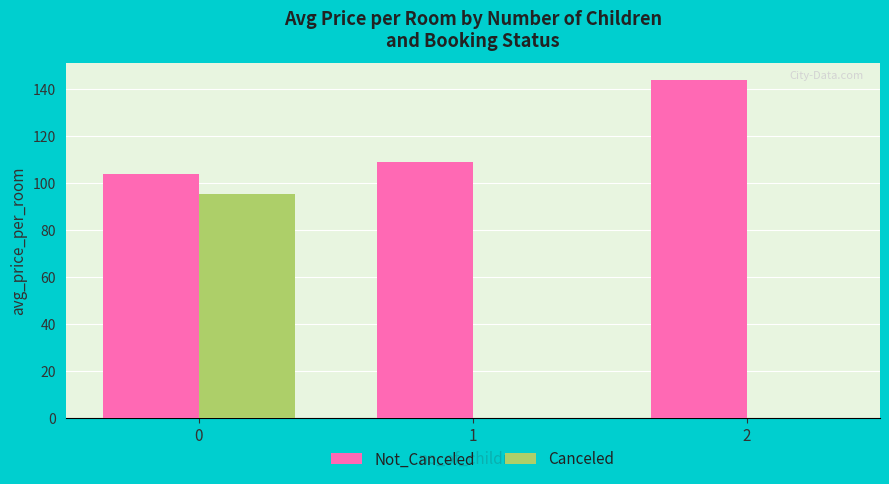

What is the average value of the Canceled series?

31.8